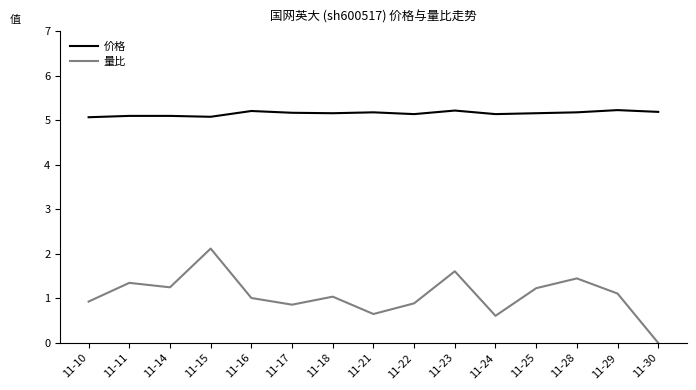

True or false: 价格 has a value of 7.5 at 11-22.

False